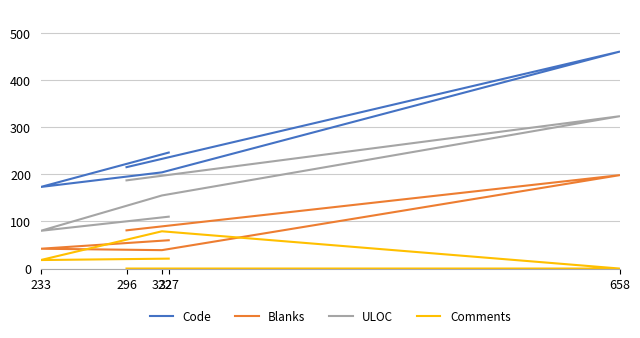

True or false: ULOC and Blanks cross at least once.

False